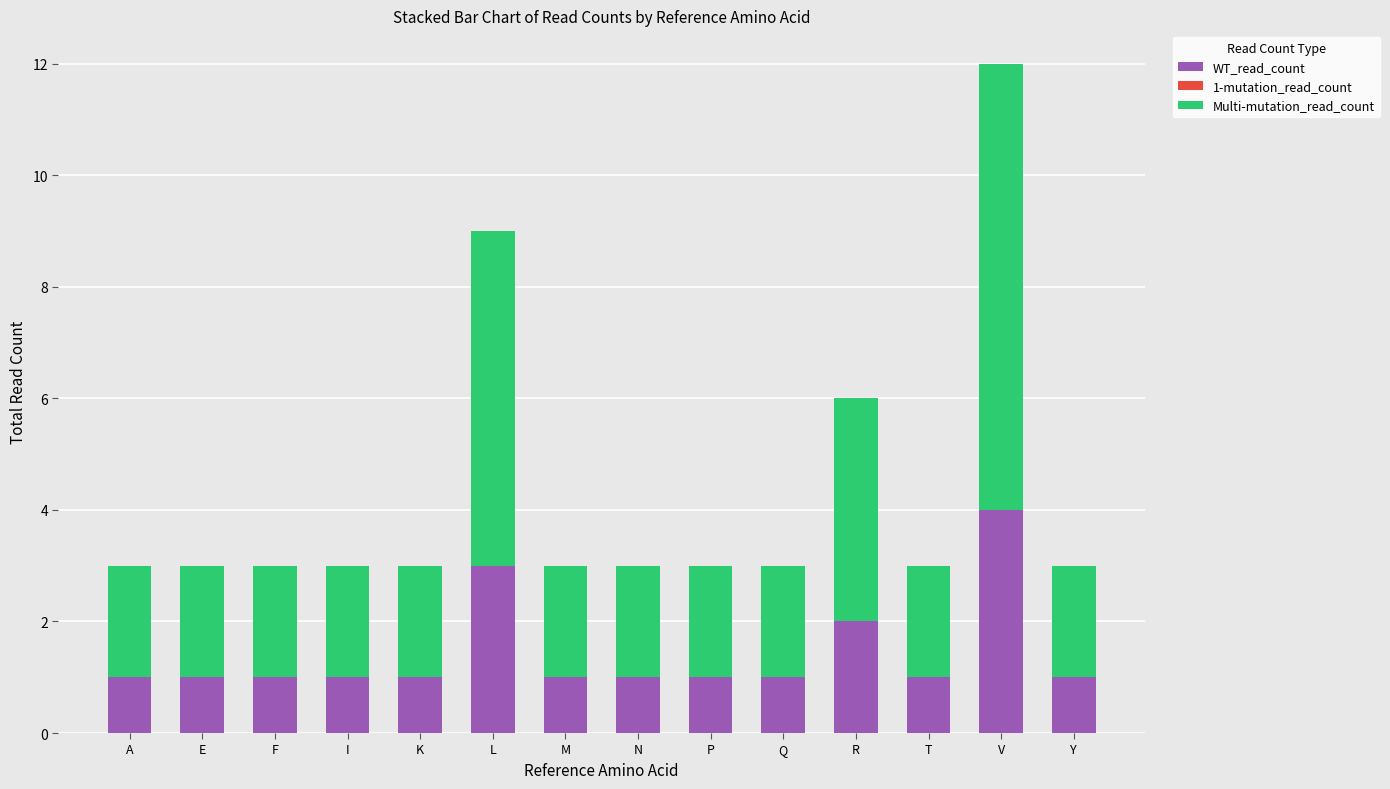

At which category is the sum across all series the highest?

V